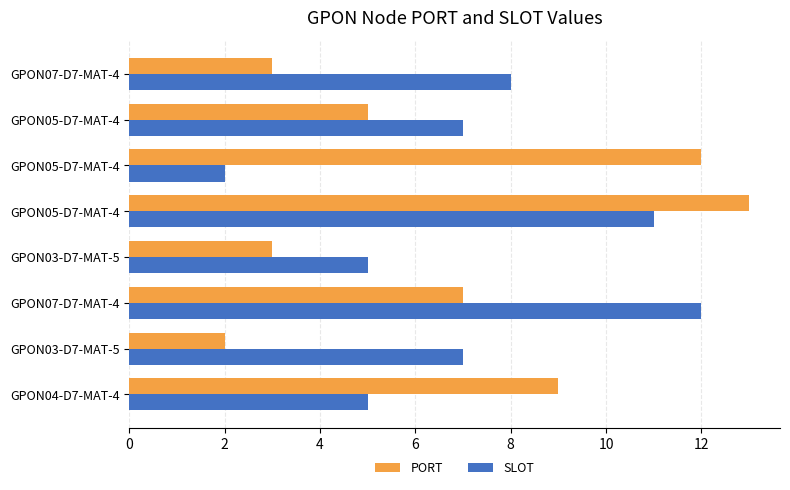

What is the average value of the SLOT series?

7